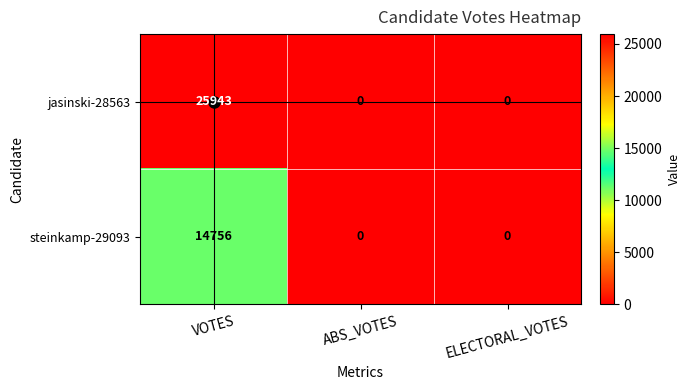

What is the greatest value displayed?

25943